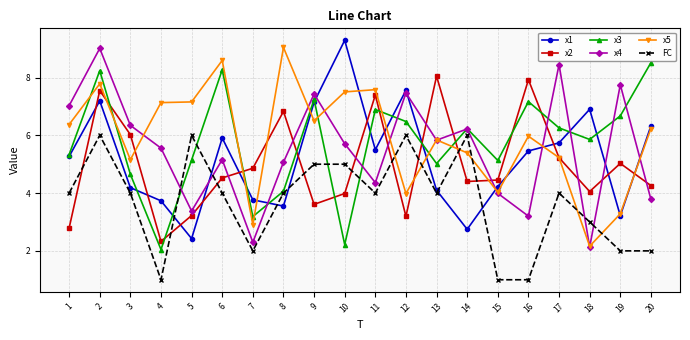

What is the greatest value displayed?

9.3